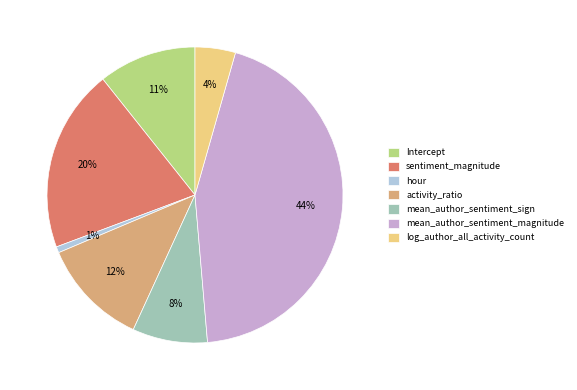

Which slice is the largest?

mean_author_sentiment_magnitude